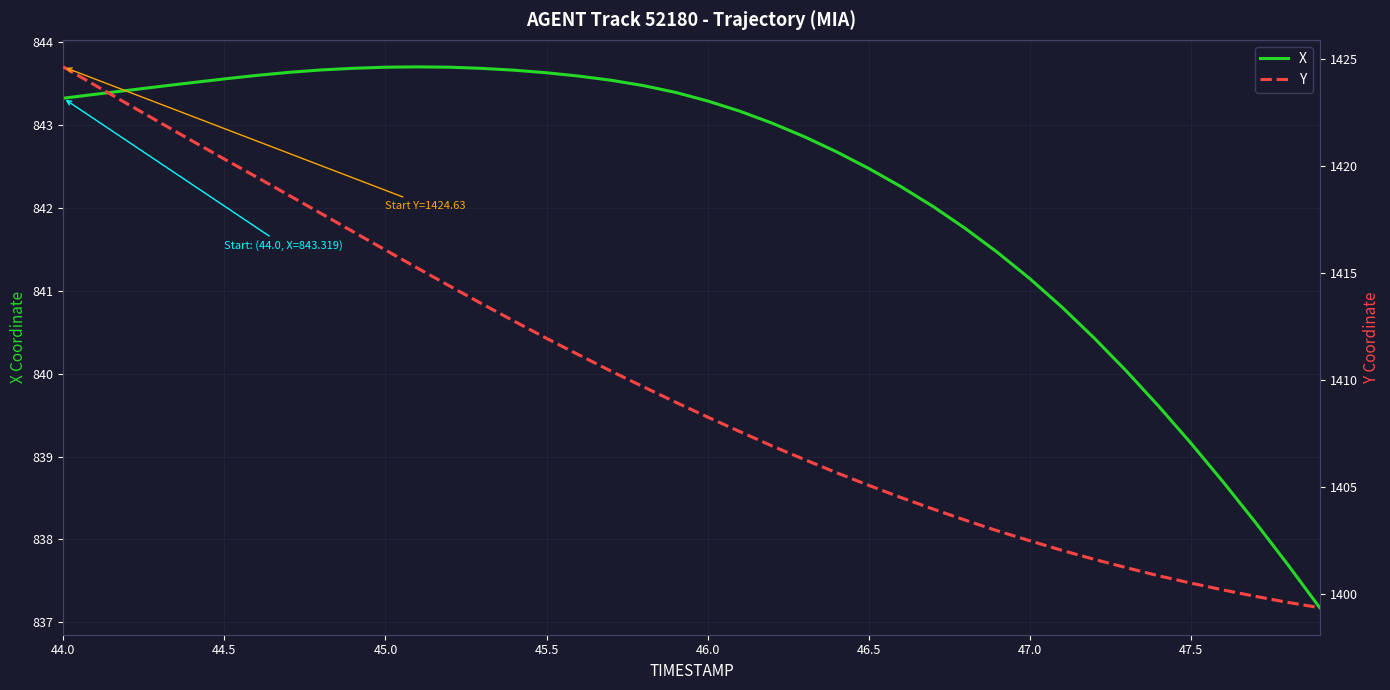

The value of X at 45.5 is 522.2. True or false?

False